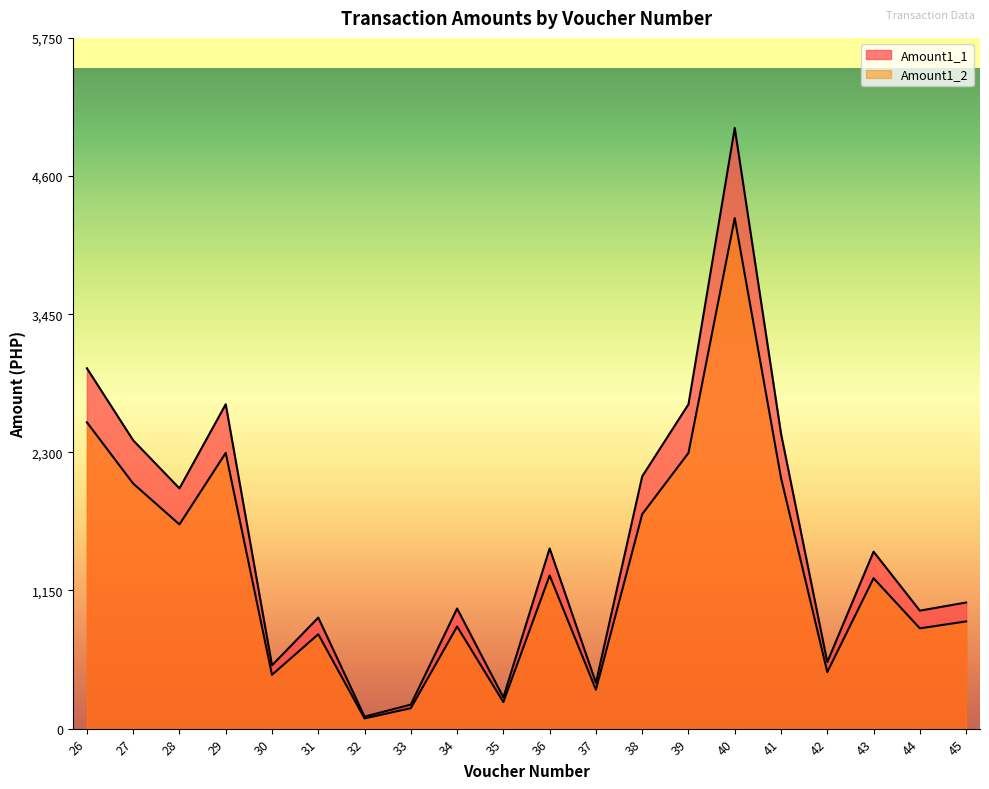

True or false: Amount1_1 has more than 1 points higher than both neighbors.

True